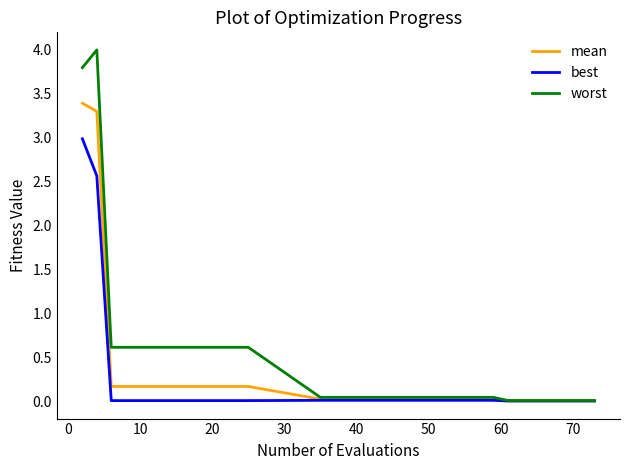

What is the highest value of the worst series?

4.0